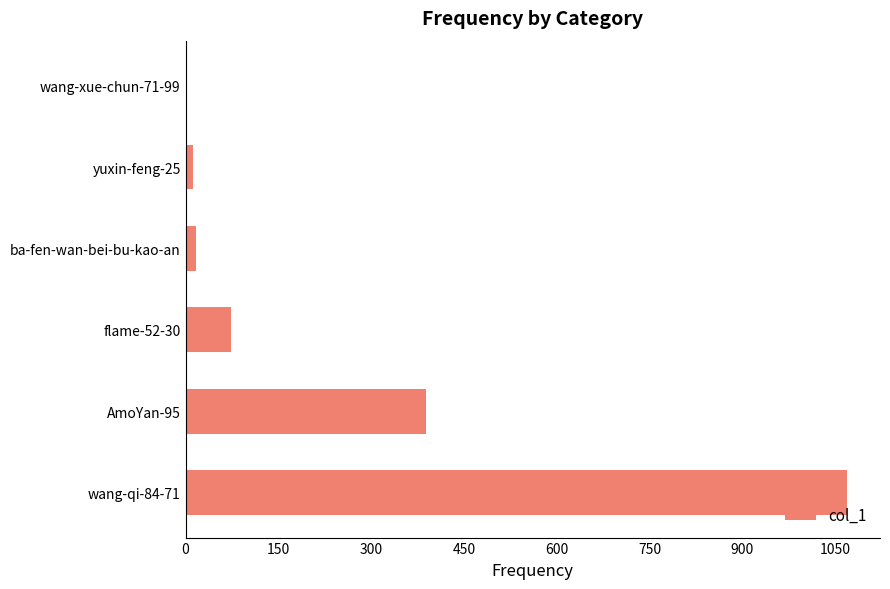

Are the bars horizontal?

Yes